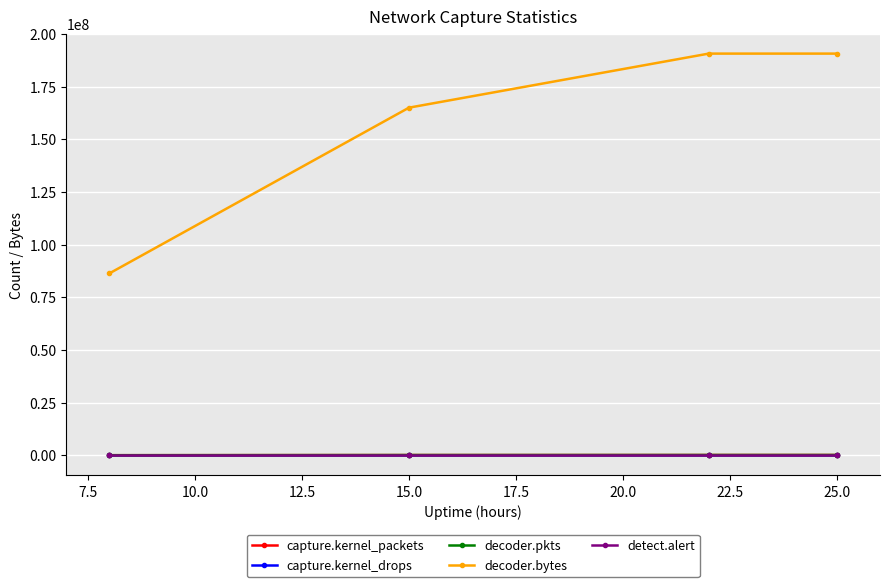

What is the difference between the maximum and minimum values in the capture.kernel_packets series?

95366